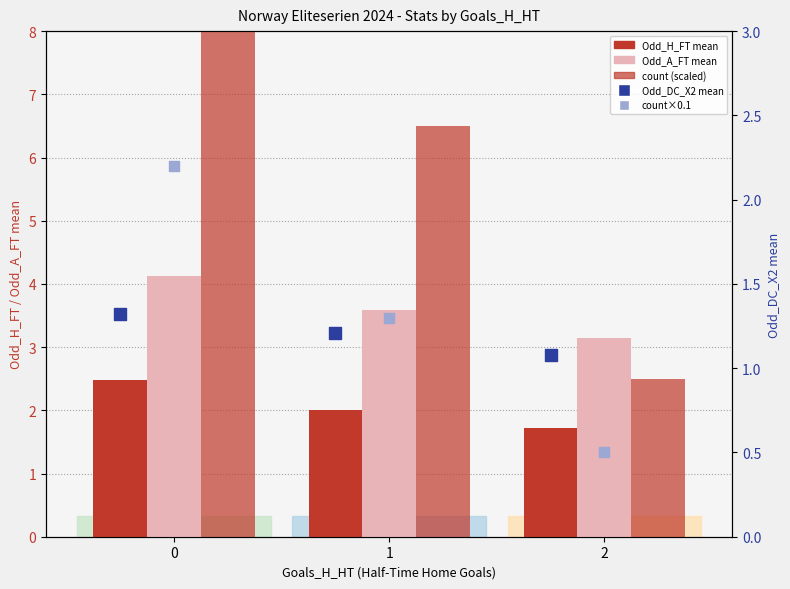

What are all the series names shown in the legend?

Odd_H_FT (mean), Odd_A_FT (mean), count (scaled), Odd_DC_X2 (mean), count×0.1